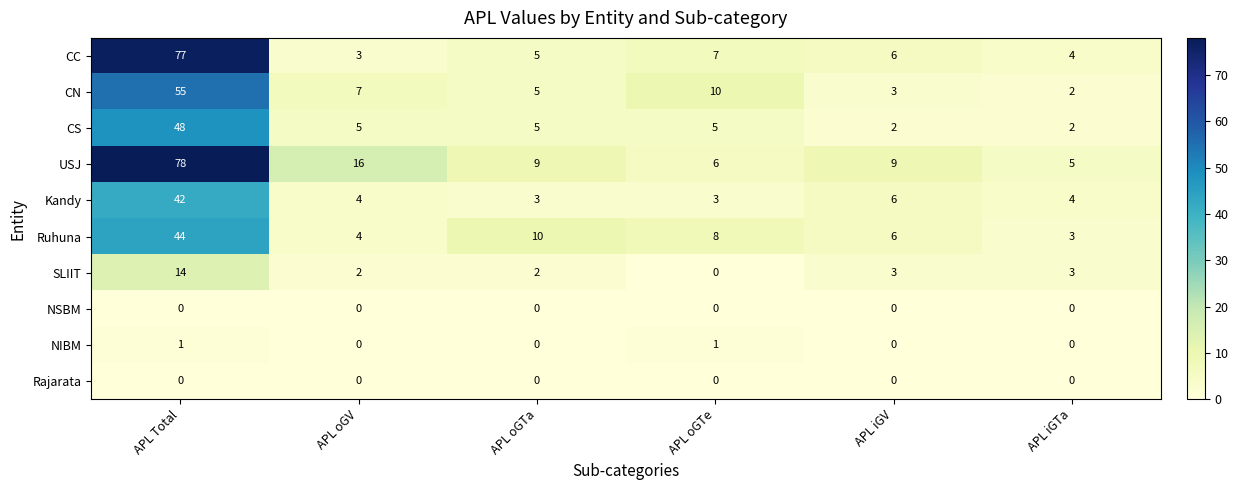

Count the number of categories in the chart.

6